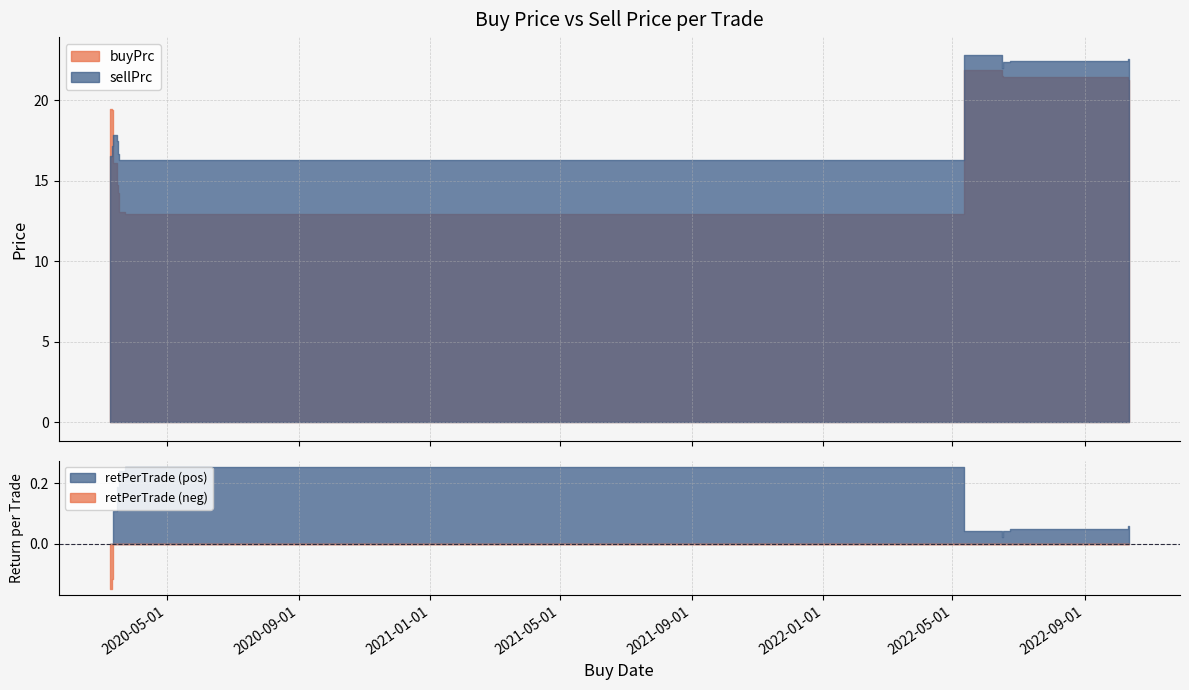

Where is buyPrc nearest to the value 17?

2020-03-12